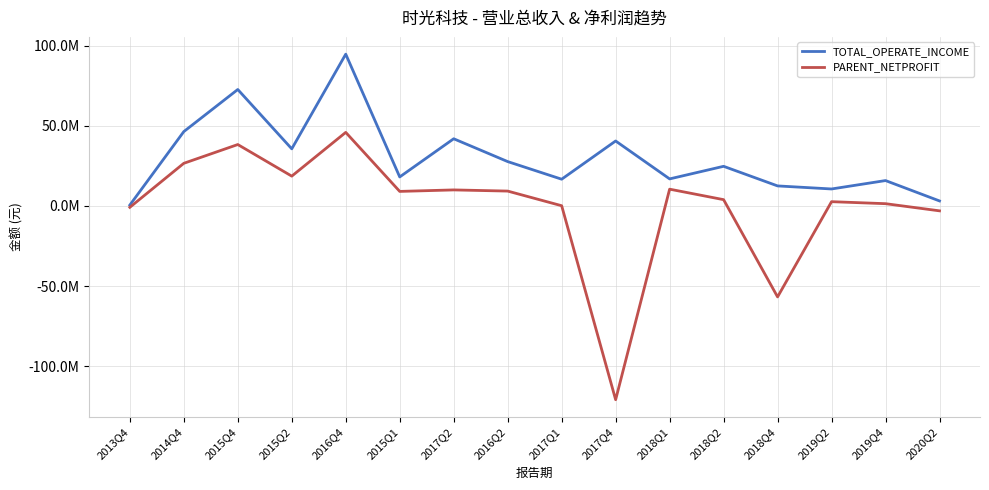

What are all the series names shown in the legend?

TOTAL_OPERATE_INCOME, PARENT_NETPROFIT